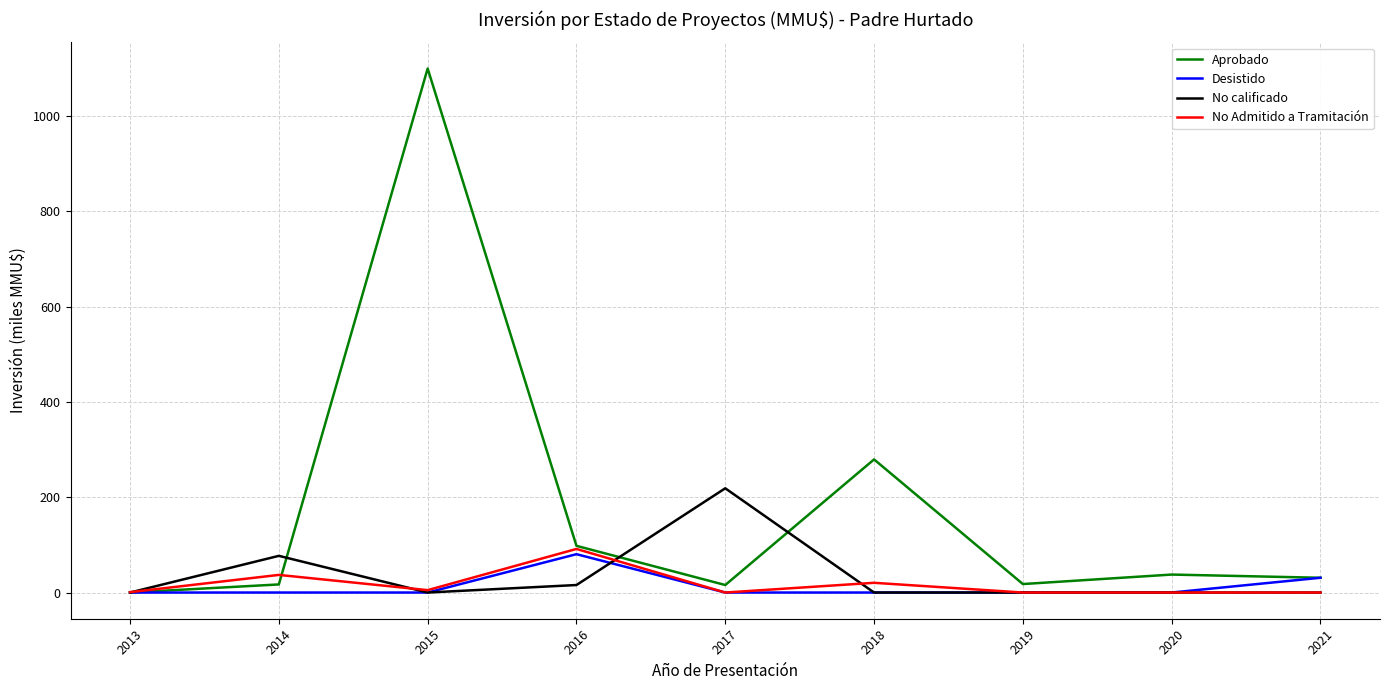

The value of Aprobado at 2016 is 98.0. True or false?

True